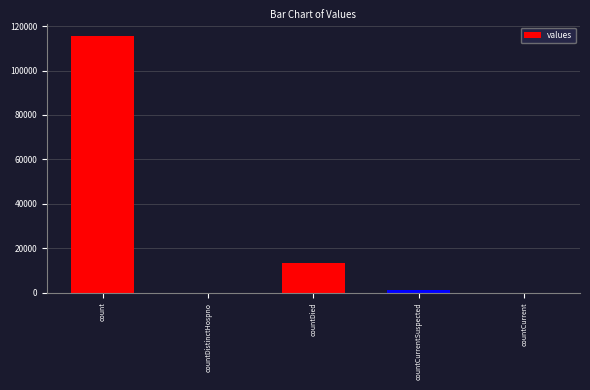

Which has a higher value, count or countCurrentSuspected?

count